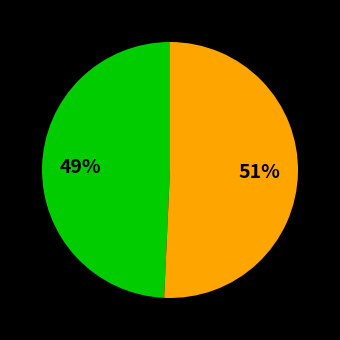

Does any single category account for the majority?

Yes